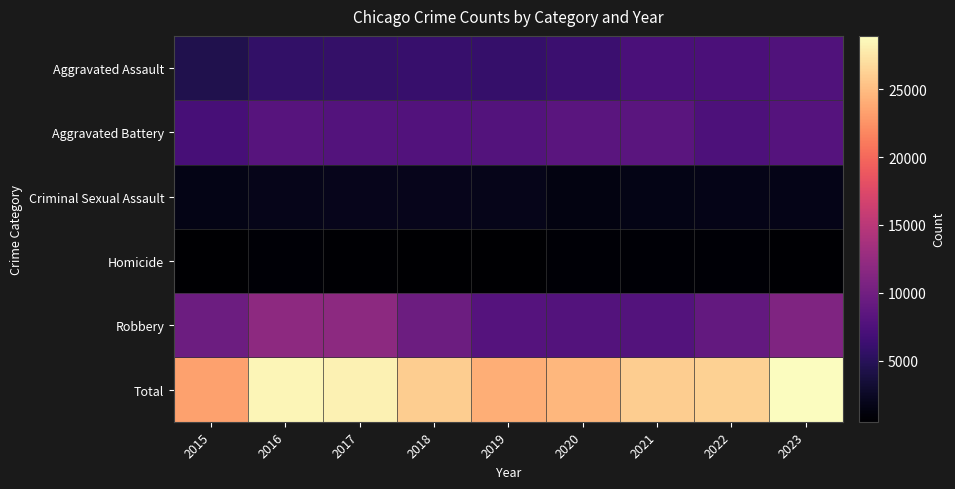

Rank the series by their maximum value, from lowest to highest.

Homicide, Criminal Sexual Assault, Aggravated Assault, Aggravated Battery, Robbery, Total